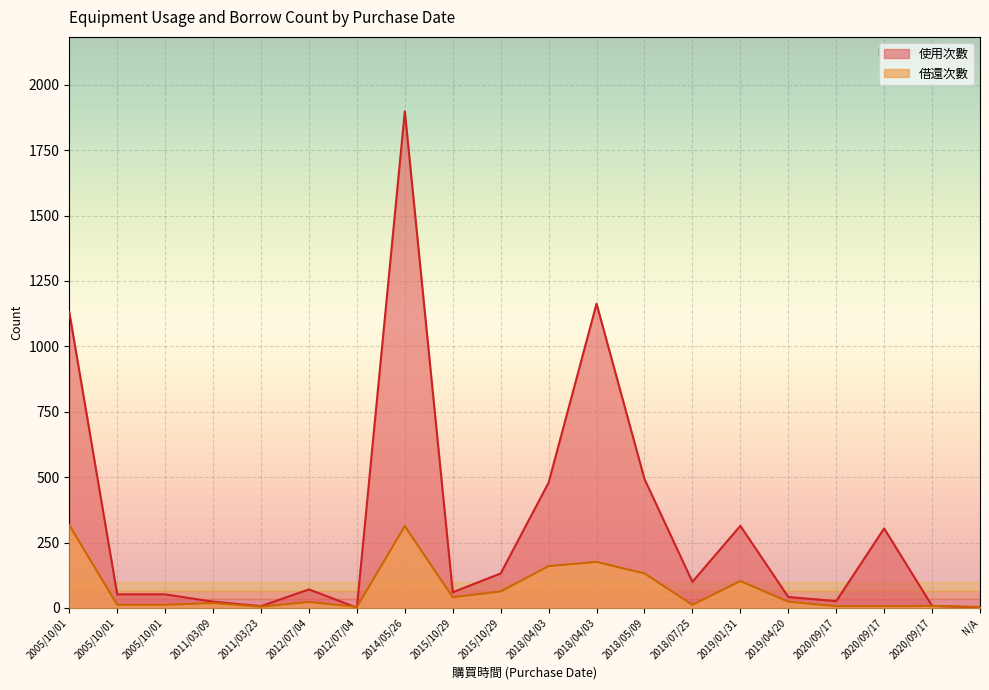

In 借還次數, how many points are lower than both neighbors (excluding endpoints)?

4